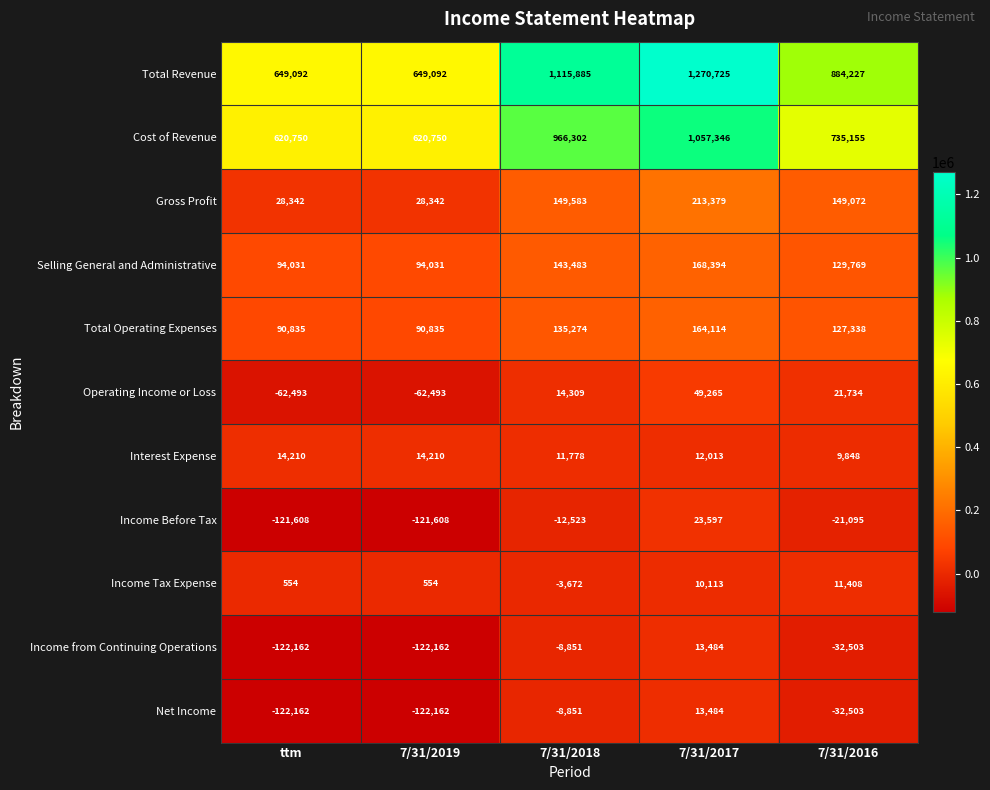

What is the difference between the maximum and minimum values in the Cost of Revenue series?

436596